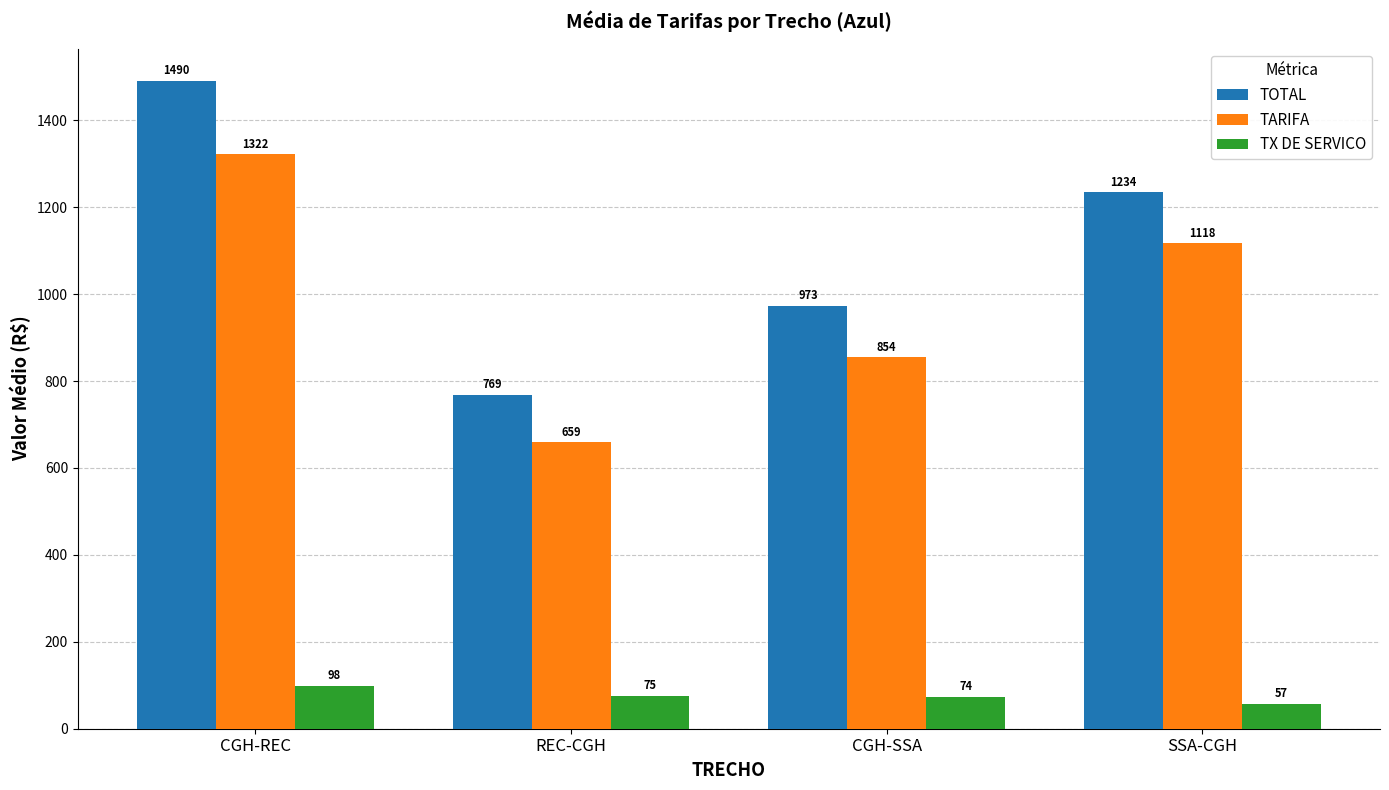

What is the label of the 4th bar from the right?

CGH-REC